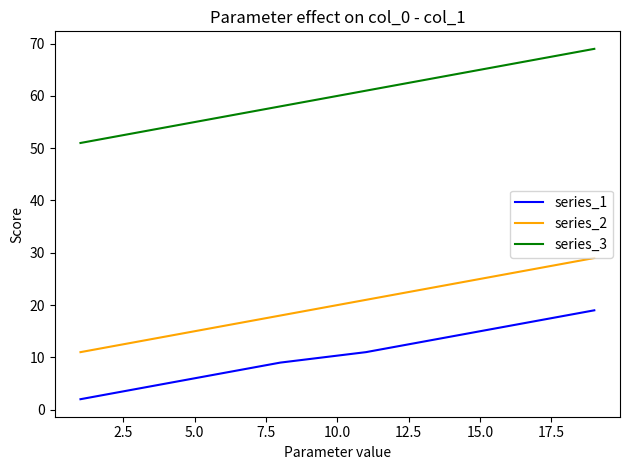

Rank the series by their average value, from lowest to highest.

series_1, series_2, series_3